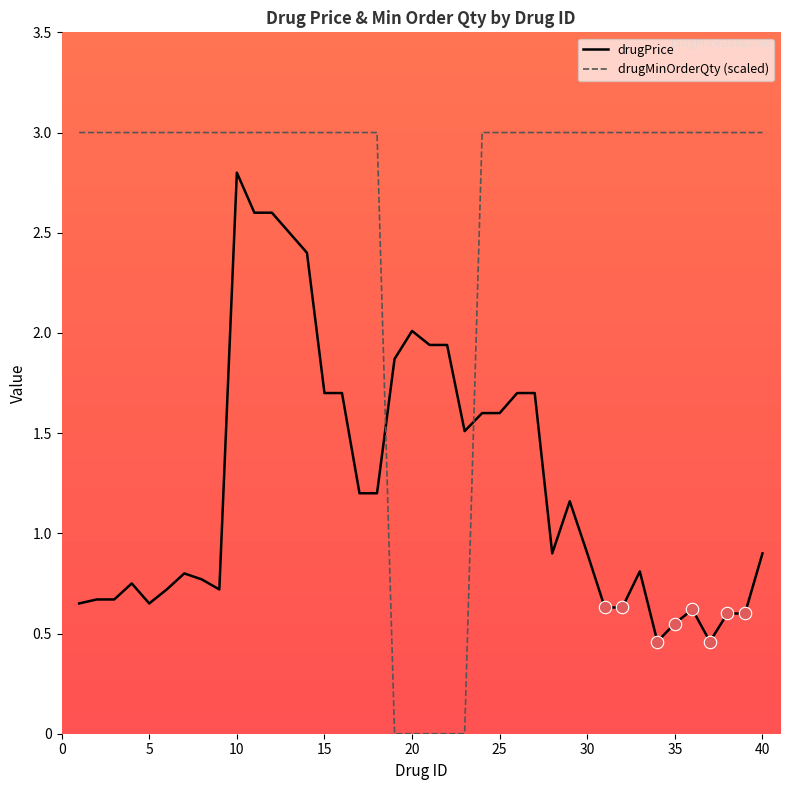

What is the difference between the maximum and minimum values in the drugPrice series?

2.3